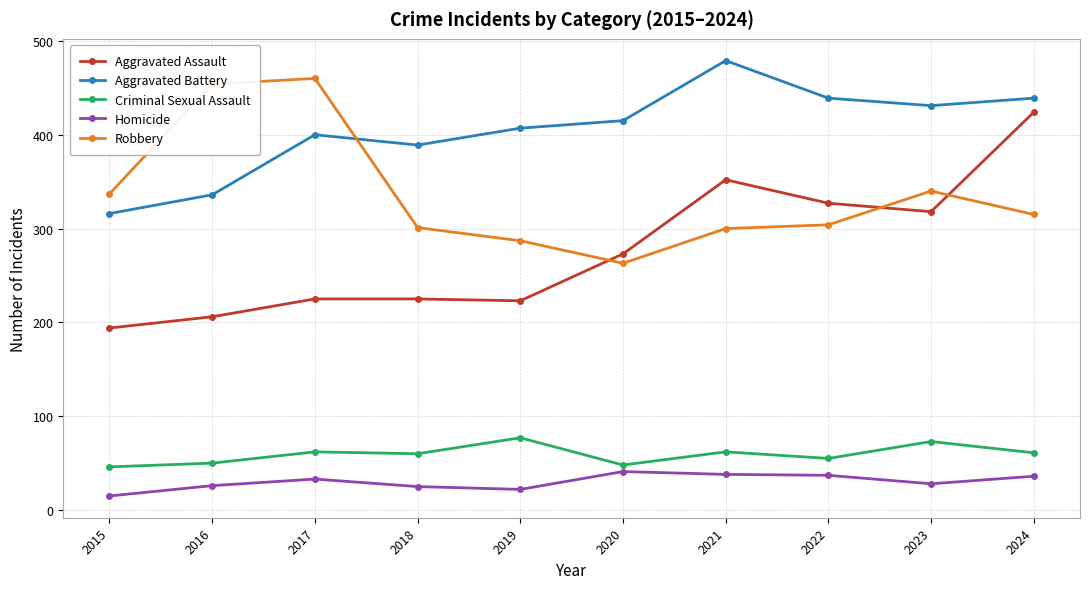

What is the approximate value of Homicide at 2021, to the nearest 5?

40